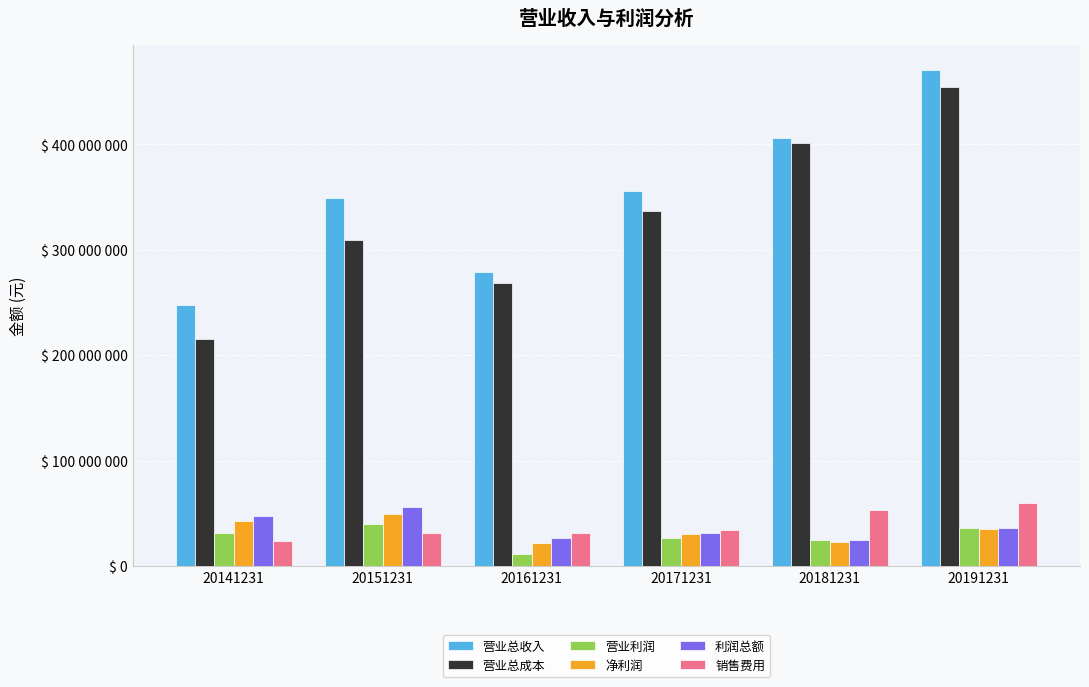

What are all the series names shown in the legend?

营业总收入, 营业总成本, 营业利润, 净利润, 利润总额, 销售费用